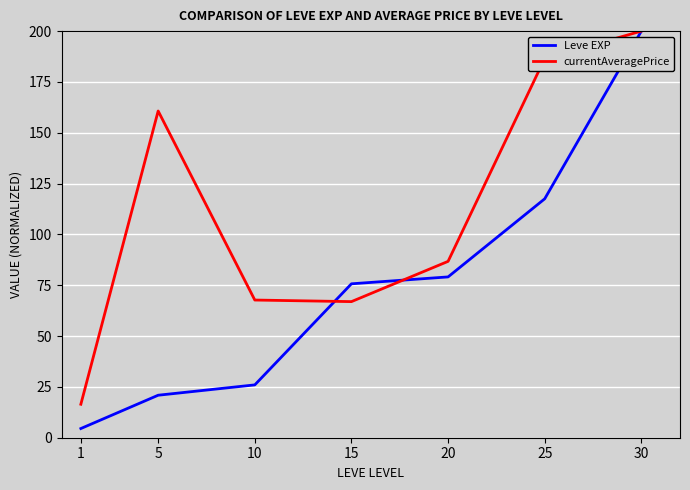

At how many categories does at least one series exceed 166?

2